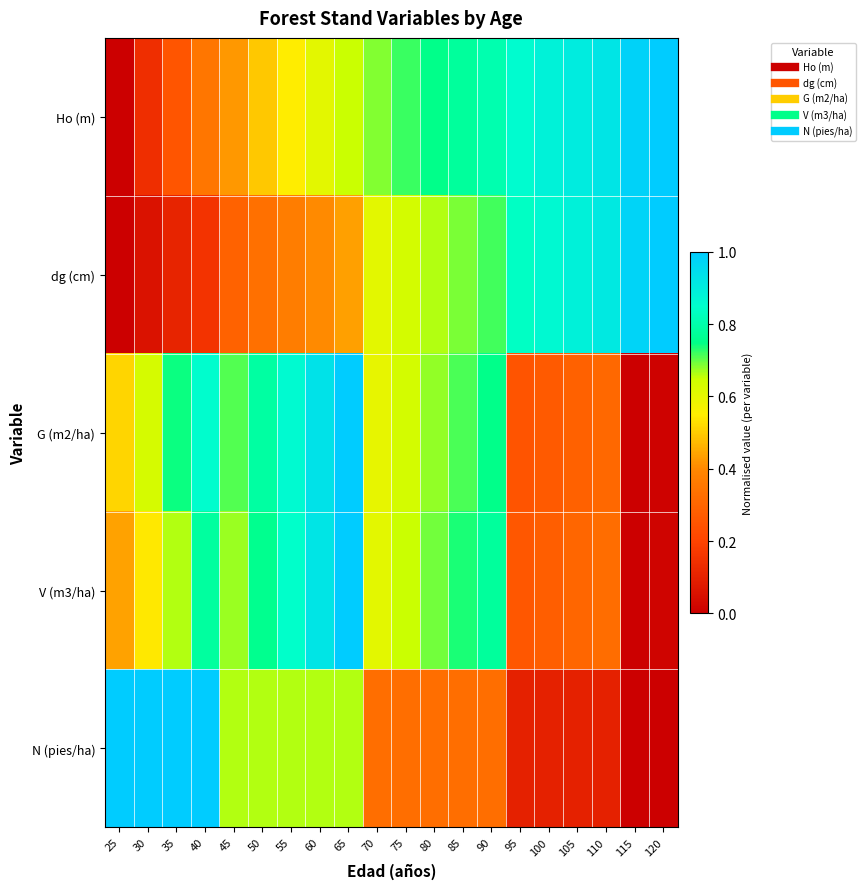

What is the maximum value shown in the chart?

1.0